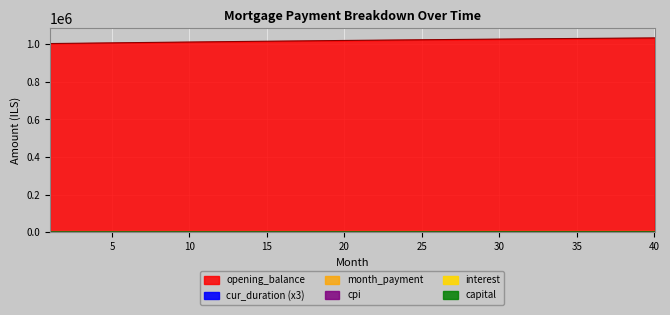

How many data points in cur_duration are less than 951?

20